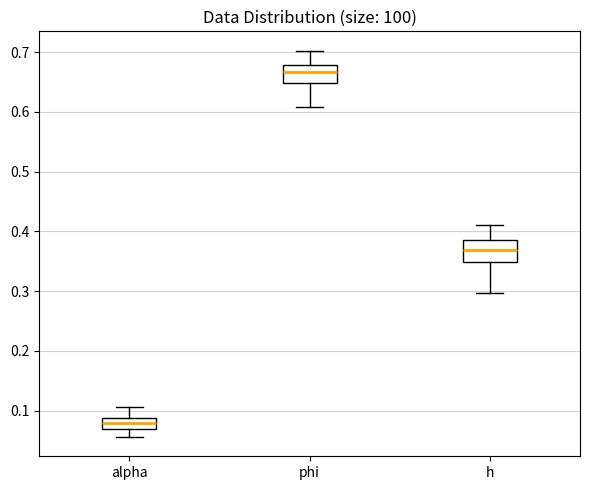

Which box's median line is the highest?

phi